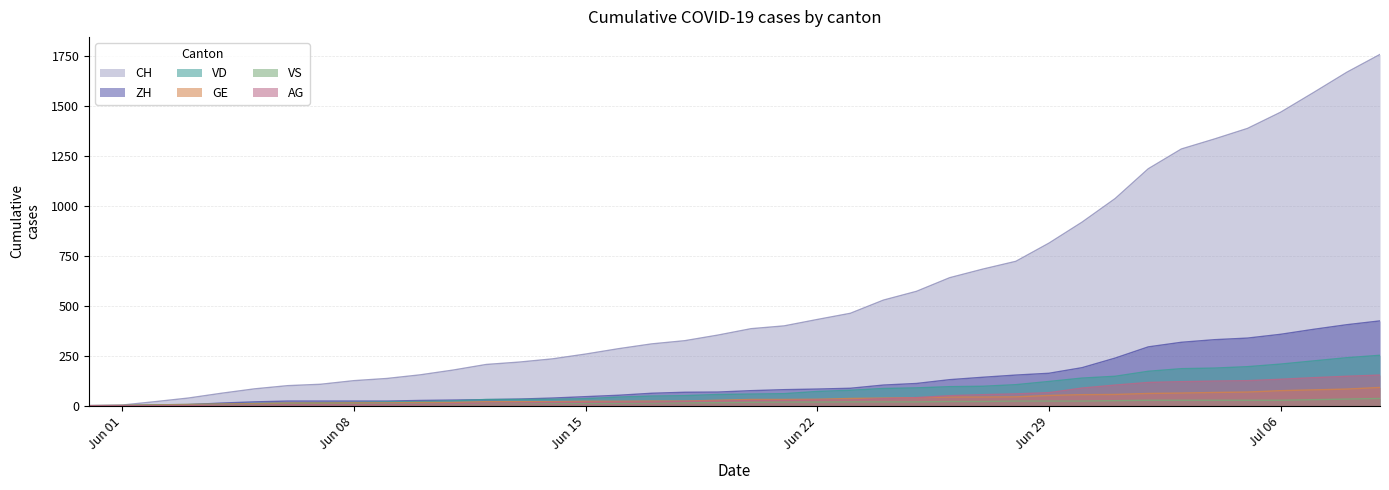

Which series has the largest total across all categories?

CH